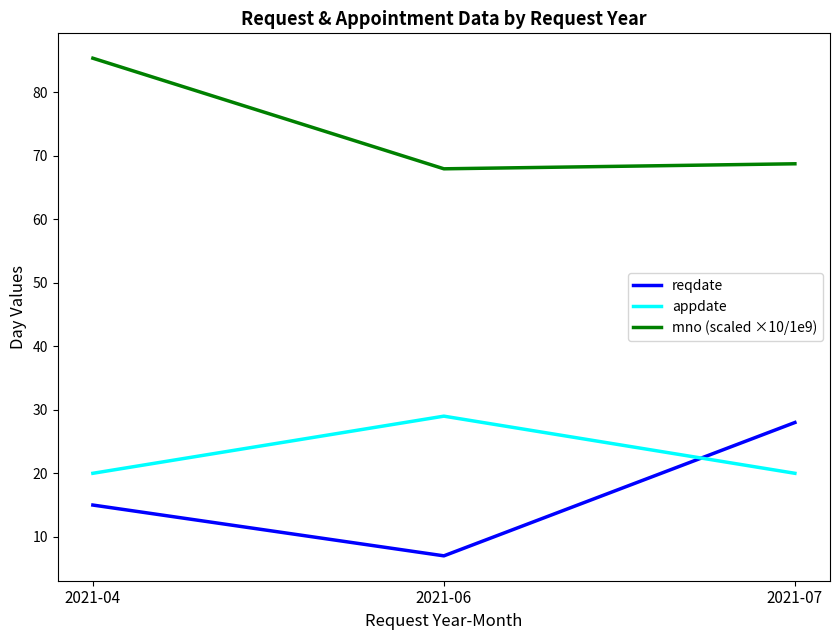

What is the greatest value displayed?

85.4